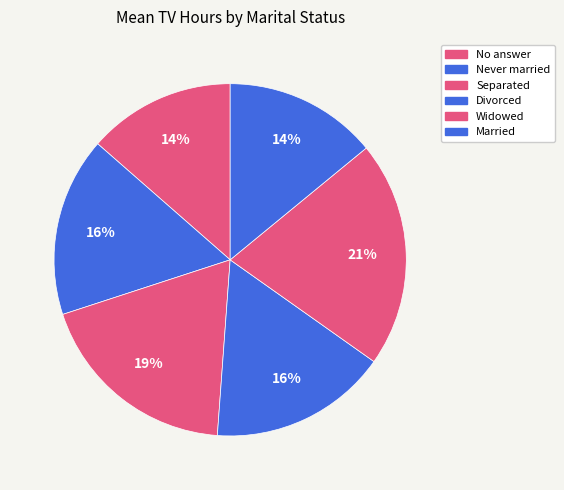

How many segments does this pie chart have?

6